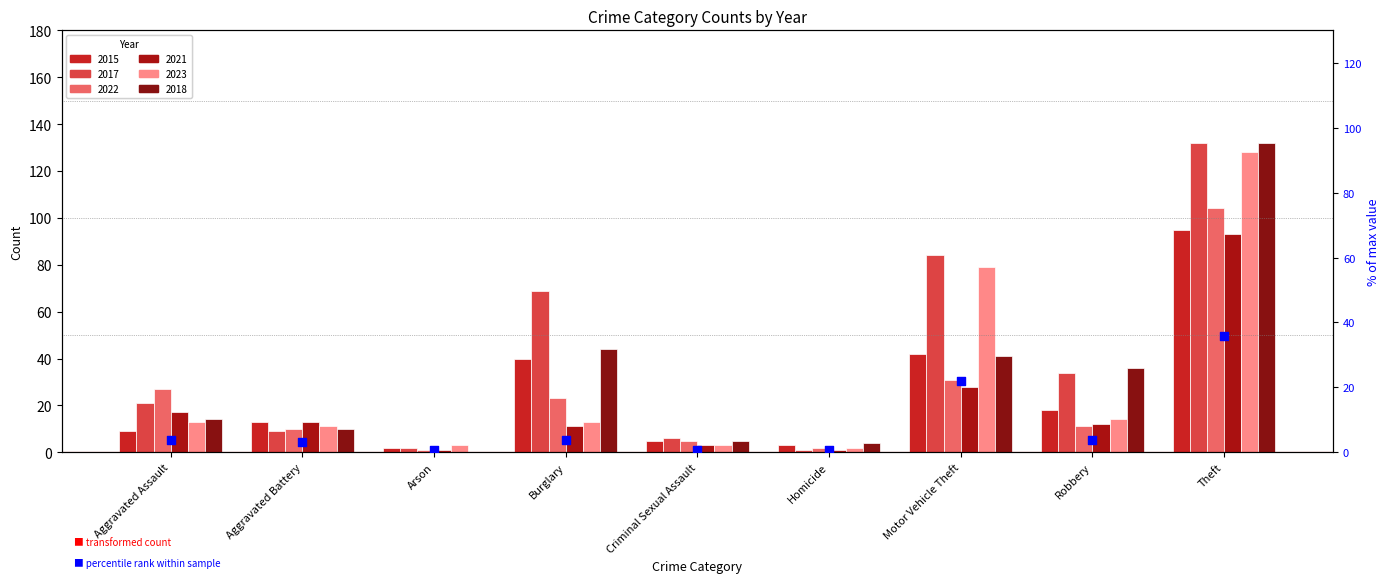

Which has a higher value, Motor Vehicle Theft or Criminal Sexual Assault?

Motor Vehicle Theft